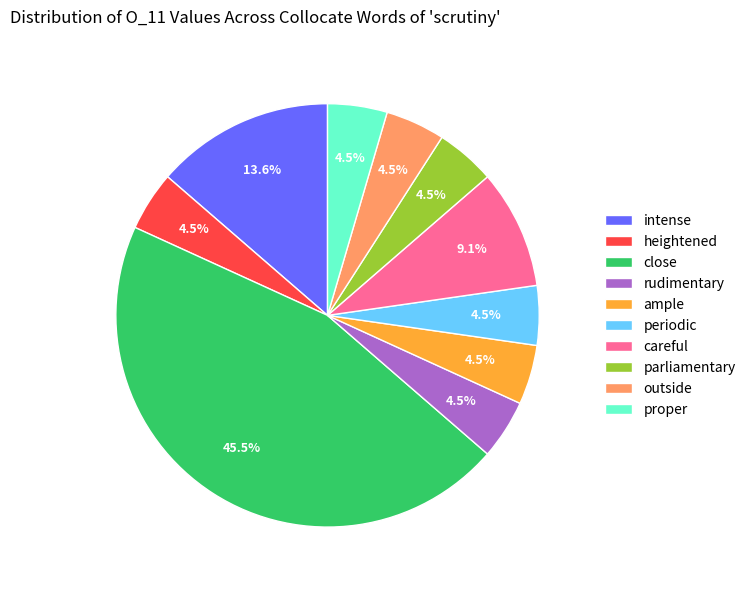

What is the ratio of the value at close to the value at intense?

3.3